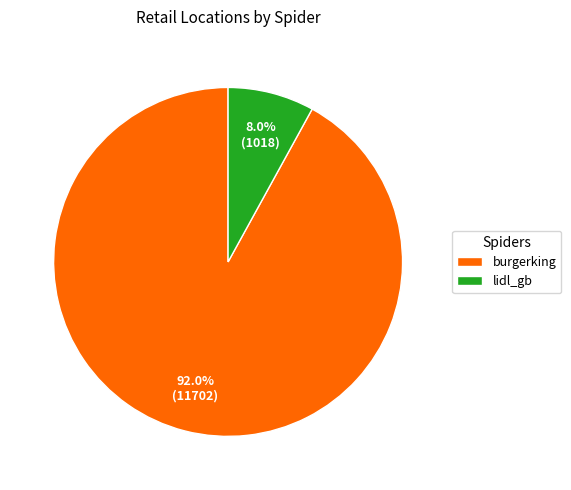

Which category has the smallest portion of the pie?

lidl_gb